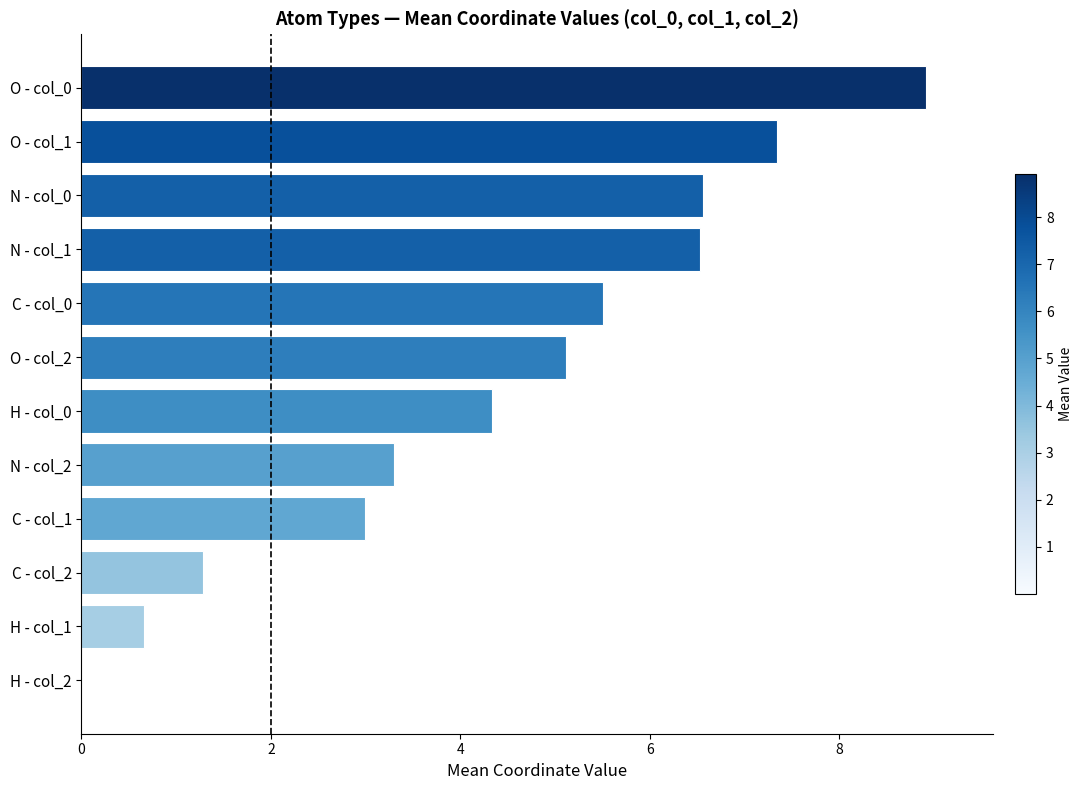

Is it true that the value at O - col_0 is 3.3?

False